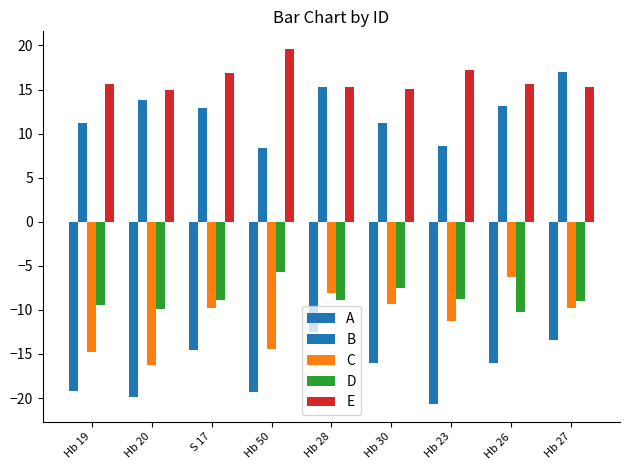

What is the label of the 6th bar from the right?

Hb 50